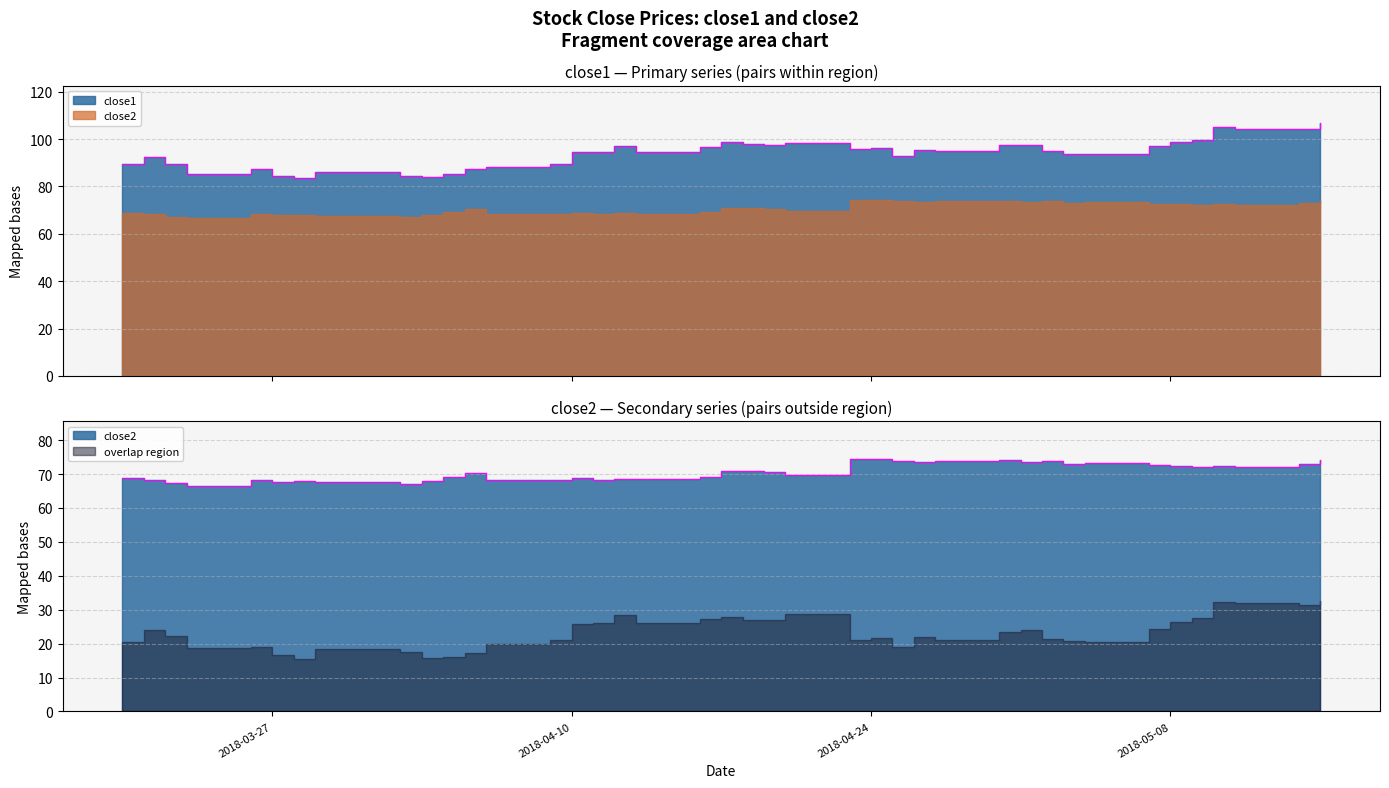

Is it true that close2 equals 73.9 at 2018-04-25?

True